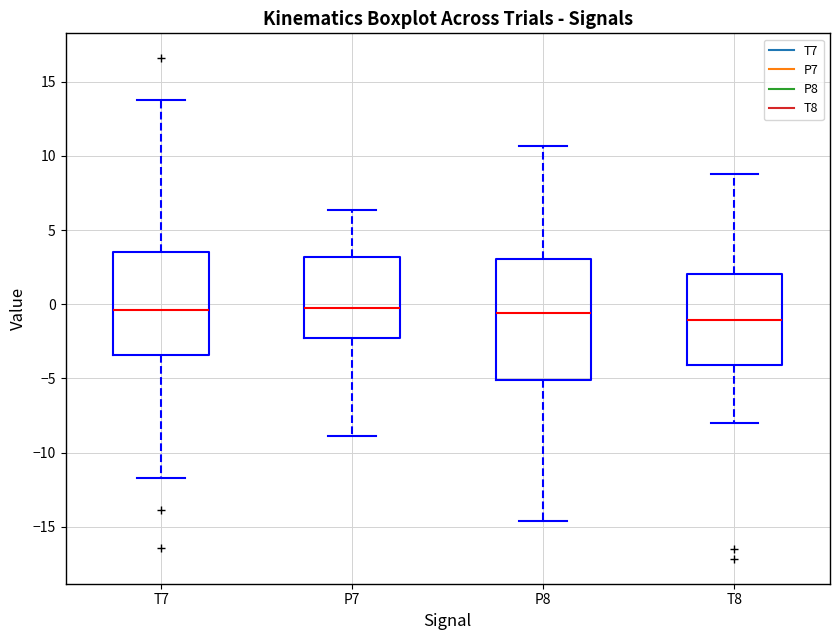

Reading left to right, read every box against the y-axis: the position of its median line, the range the box covers, and the ends of its whiskers. The values are not printed on the chart, so give them approximately, as read against the axis.

T7: median -0.5, box -3.5 to 3.5, whiskers -11.5 to 13.5
P7: median 0.0, box -2.5 to 3.0, whiskers -9.0 to 6.5
P8: median -0.5, box -5.0 to 3.0, whiskers -14.5 to 10.5
T8: median -1.0, box -4.0 to 2.0, whiskers -8.0 to 9.0